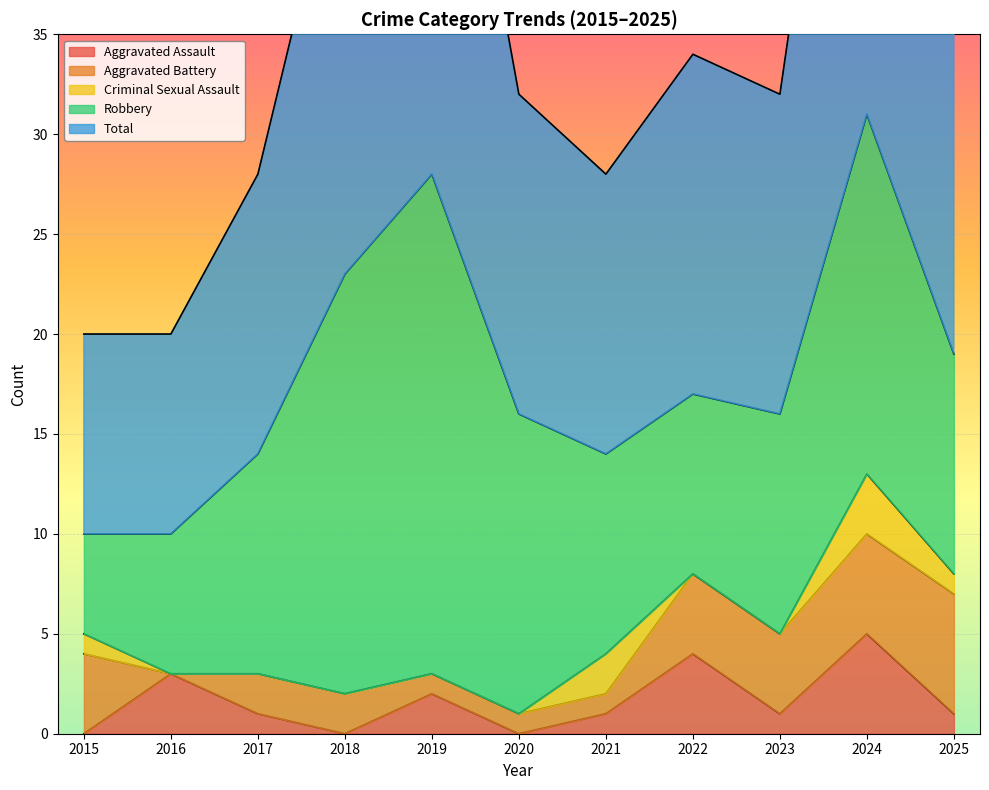

Reading left to right, extract all data points from this chart.

Aggravated Assault: 2015=0	2016=3	2017=1	2018=0	2019=2	2020=0	2021=1	2022=4	2023=1	2024=5	2025=1
Aggravated Battery: 2015=4	2016=0	2017=2	2018=2	2019=1	2020=1	2021=1	2022=4	2023=4	2024=5	2025=6
Criminal Sexual Assault: 2015=1	2016=0	2017=0	2018=0	2019=0	2020=0	2021=2	2022=0	2023=0	2024=3	2025=1
Robbery: 2015=5	2016=7	2017=11	2018=21	2019=25	2020=15	2021=10	2022=9	2023=11	2024=18	2025=11
Total: 2015=10	2016=10	2017=14	2018=23	2019=28	2020=16	2021=14	2022=17	2023=16	2024=31	2025=19